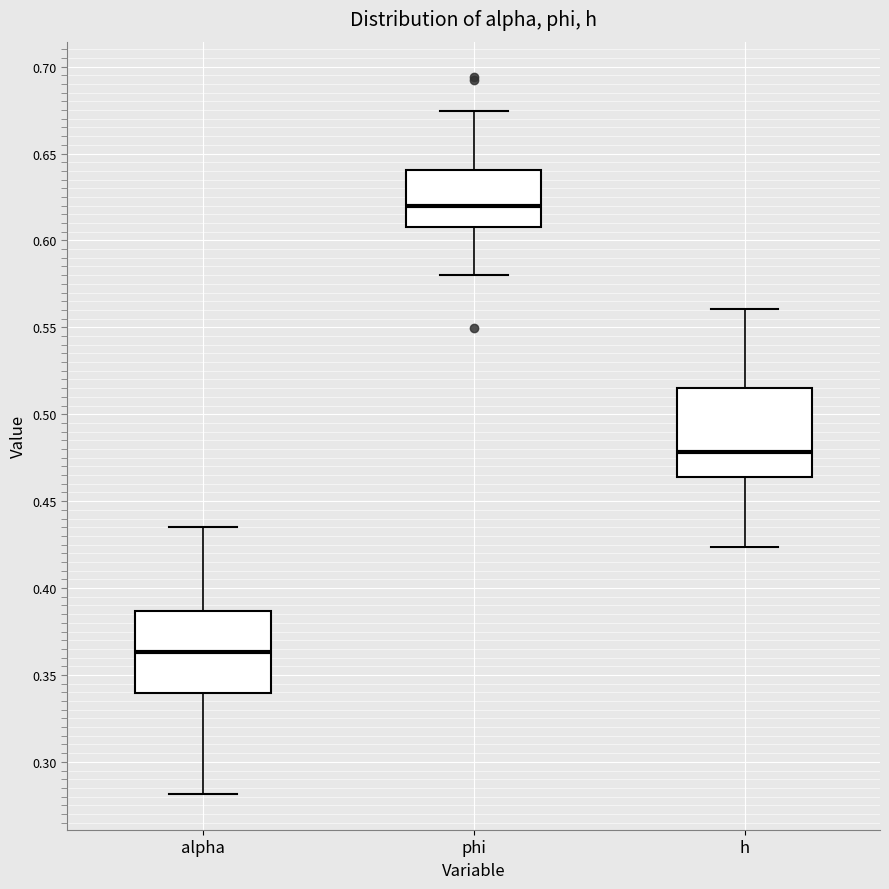

Which box has the highest median line?

phi